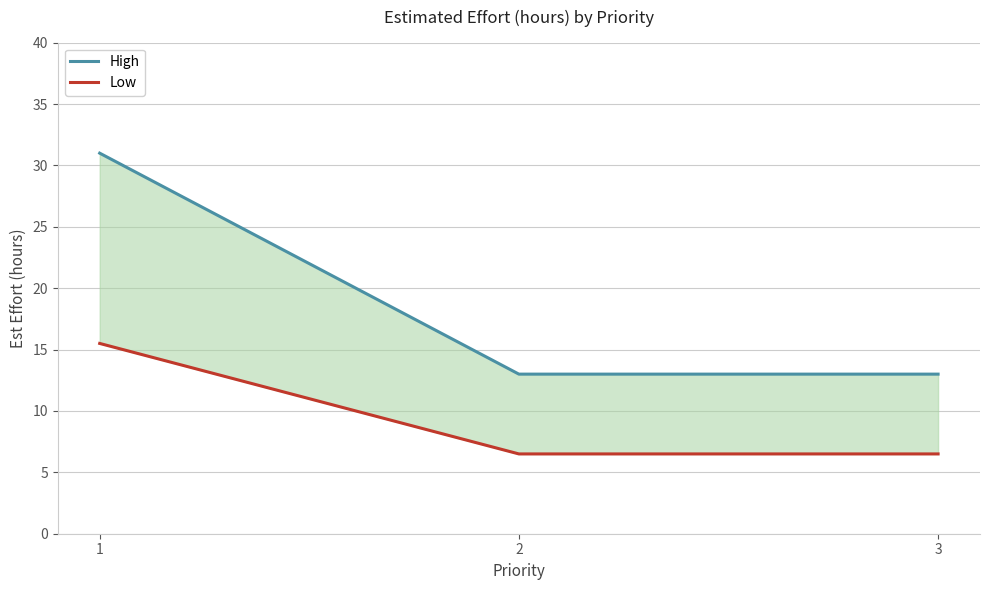

At which category is the sum across all series the highest?

1